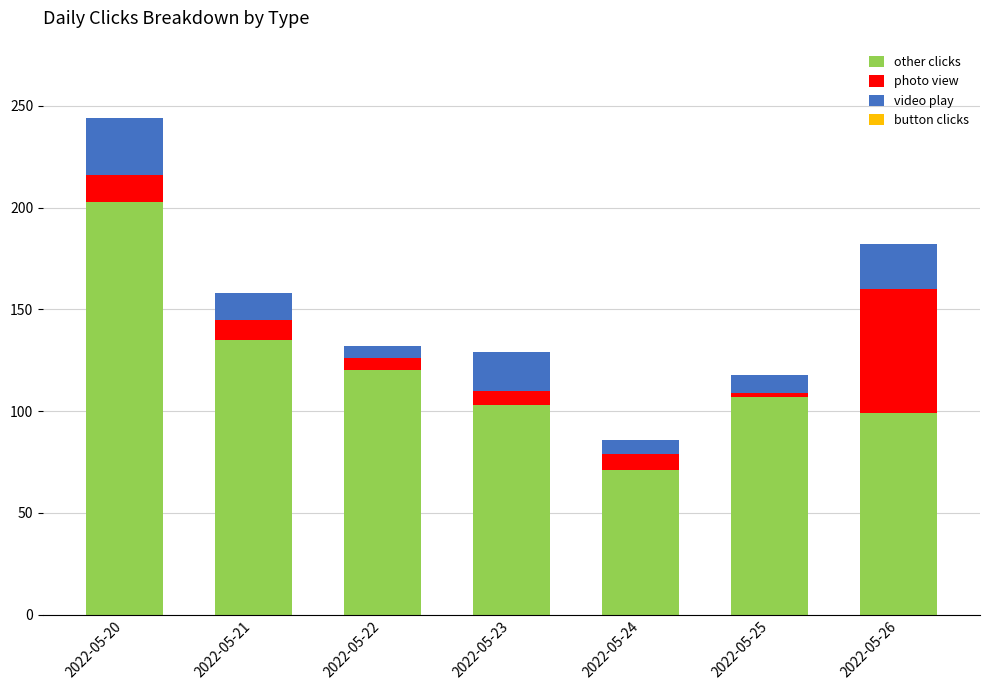

What is the difference between the other clicks values at 2022-05-21 and 2022-05-25?

28